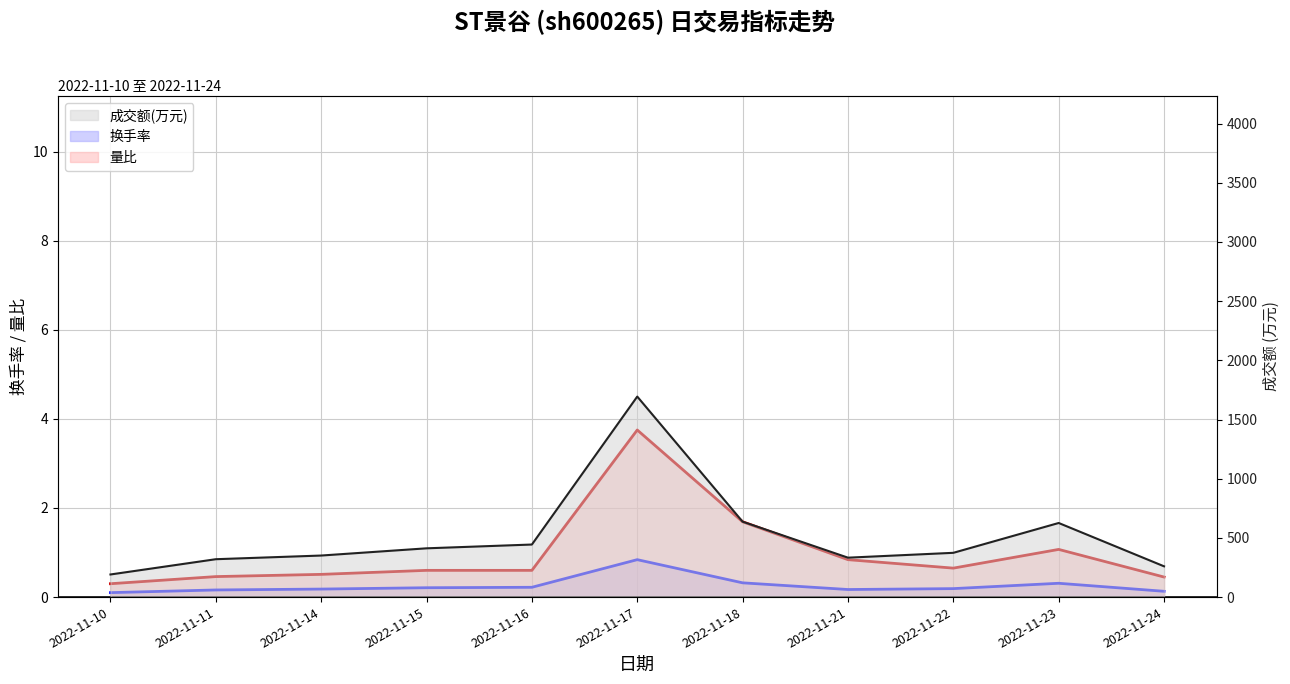

What is the difference between the 成交额(万元) values at 2022-11-10 and 2022-11-21?

142.0